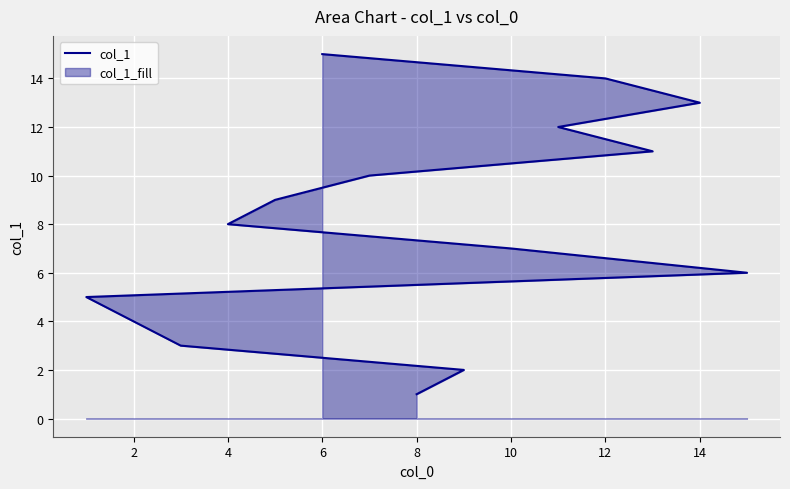

Which has a higher value, 14 or 10?

14